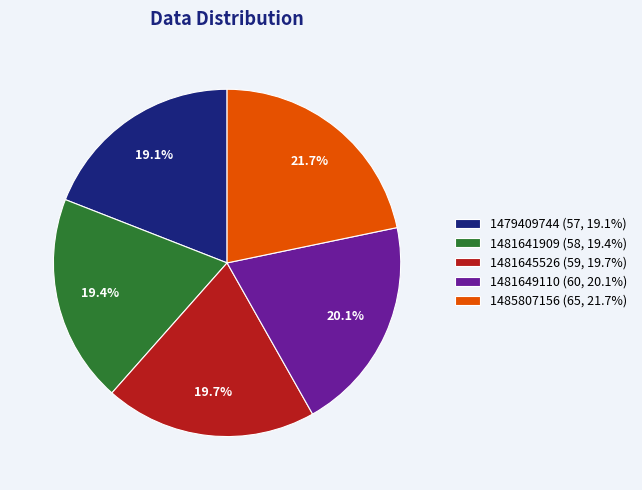

What portion of the pie excludes 1481649110?

79.9%